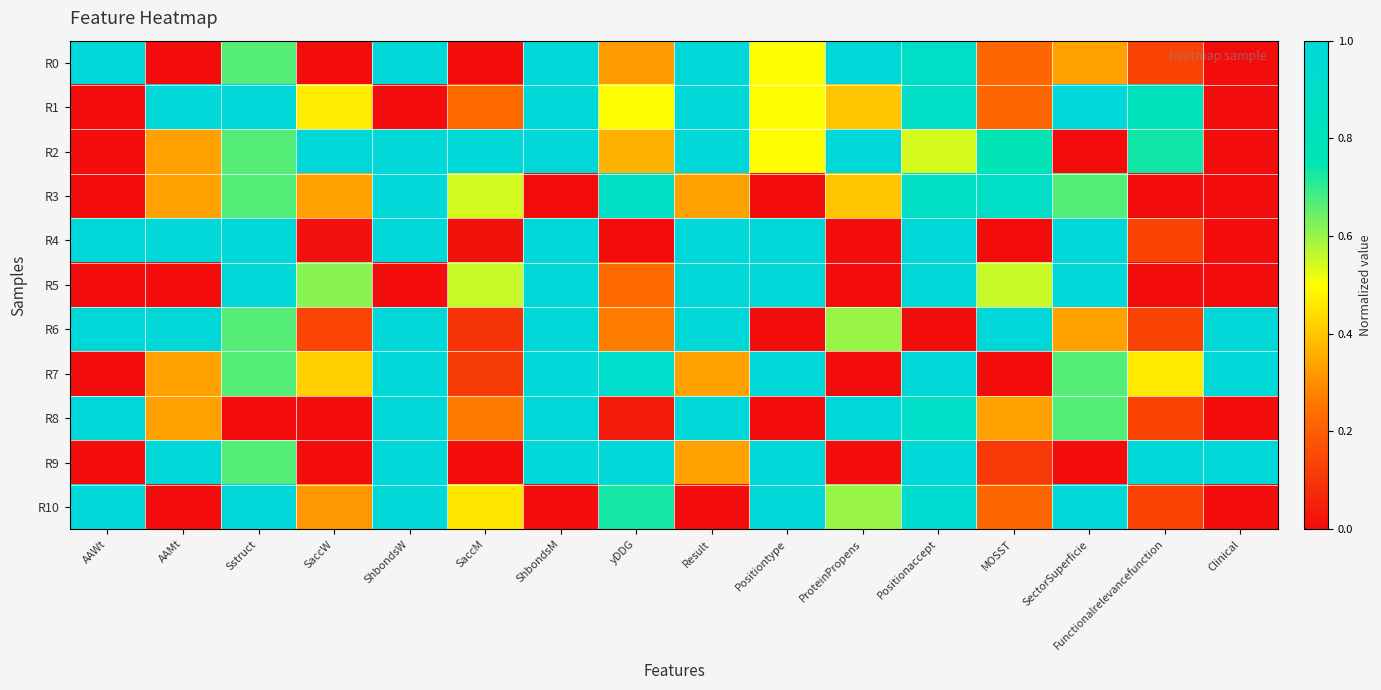

Reading left to right, list all the values displayed in this chart.

R0: AAWt=1.0	AAMt=0.0	Sstruct=0.7	SaccW=0.0	ShbondsW=1.0	SaccM=0.0	ShbondsM=1.0	yDDG=0.3	Result=1.0	Positiontype=0.5	ProteinPropens=1.0	Positionaccept=0.9	MOSST=0.2	SectorSuperficie=0.3	Functionalrelevancefunction=0.1	Clinical=0.0
R1: AAWt=0.0	AAMt=1.0	Sstruct=1.0	SaccW=0.5	ShbondsW=0.0	SaccM=0.2	ShbondsM=1.0	yDDG=0.5	Result=1.0	Positiontype=0.5	ProteinPropens=0.4	Positionaccept=0.9	MOSST=0.2	SectorSuperficie=1.0	Functionalrelevancefunction=0.8	Clinical=0.0
R2: AAWt=0.0	AAMt=0.3	Sstruct=0.7	SaccW=1.0	ShbondsW=1.0	SaccM=1.0	ShbondsM=1.0	yDDG=0.4	Result=1.0	Positiontype=0.5	ProteinPropens=1.0	Positionaccept=0.5	MOSST=0.8	SectorSuperficie=0.0	Functionalrelevancefunction=0.7	Clinical=0.0
R3: AAWt=0.0	AAMt=0.3	Sstruct=0.7	SaccW=0.3	ShbondsW=1.0	SaccM=0.5	ShbondsM=0.0	yDDG=0.9	Result=0.3	Positiontype=0.0	ProteinPropens=0.4	Positionaccept=0.9	MOSST=0.9	SectorSuperficie=0.7	Functionalrelevancefunction=0.0	Clinical=0.0
R4: AAWt=1.0	AAMt=1.0	Sstruct=1.0	SaccW=0.0	ShbondsW=1.0	SaccM=0.0	ShbondsM=1.0	yDDG=0.0	Result=1.0	Positiontype=1.0	ProteinPropens=0.0	Positionaccept=1.0	MOSST=0.0	SectorSuperficie=1.0	Functionalrelevancefunction=0.1	Clinical=0.0
R5: AAWt=0.0	AAMt=0.0	Sstruct=1.0	SaccW=0.6	ShbondsW=0.0	SaccM=0.6	ShbondsM=1.0	yDDG=0.2	Result=1.0	Positiontype=1.0	ProteinPropens=0.0	Positionaccept=1.0	MOSST=0.6	SectorSuperficie=1.0	Functionalrelevancefunction=0.0	Clinical=0.0
R6: AAWt=1.0	AAMt=1.0	Sstruct=0.7	SaccW=0.1	ShbondsW=1.0	SaccM=0.1	ShbondsM=1.0	yDDG=0.3	Result=1.0	Positiontype=0.0	ProteinPropens=0.6	Positionaccept=0.0	MOSST=1.0	SectorSuperficie=0.3	Functionalrelevancefunction=0.1	Clinical=1.0
R7: AAWt=0.0	AAMt=0.3	Sstruct=0.7	SaccW=0.4	ShbondsW=1.0	SaccM=0.1	ShbondsM=1.0	yDDG=0.9	Result=0.3	Positiontype=1.0	ProteinPropens=0.0	Positionaccept=1.0	MOSST=0.0	SectorSuperficie=0.7	Functionalrelevancefunction=0.5	Clinical=1.0
R8: AAWt=1.0	AAMt=0.3	Sstruct=0.0	SaccW=0.0	ShbondsW=1.0	SaccM=0.3	ShbondsM=1.0	yDDG=0.0	Result=1.0	Positiontype=0.0	ProteinPropens=1.0	Positionaccept=0.9	MOSST=0.3	SectorSuperficie=0.7	Functionalrelevancefunction=0.1	Clinical=0.0
R9: AAWt=0.0	AAMt=1.0	Sstruct=0.7	SaccW=0.0	ShbondsW=1.0	SaccM=0.0	ShbondsM=1.0	yDDG=1.0	Result=0.3	Positiontype=1.0	ProteinPropens=0.0	Positionaccept=1.0	MOSST=0.1	SectorSuperficie=0.0	Functionalrelevancefunction=1.0	Clinical=1.0
R10: AAWt=1.0	AAMt=0.0	Sstruct=1.0	SaccW=0.3	ShbondsW=1.0	SaccM=0.5	ShbondsM=0.0	yDDG=0.7	Result=0.0	Positiontype=1.0	ProteinPropens=0.6	Positionaccept=0.9	MOSST=0.2	SectorSuperficie=1.0	Functionalrelevancefunction=0.1	Clinical=0.0